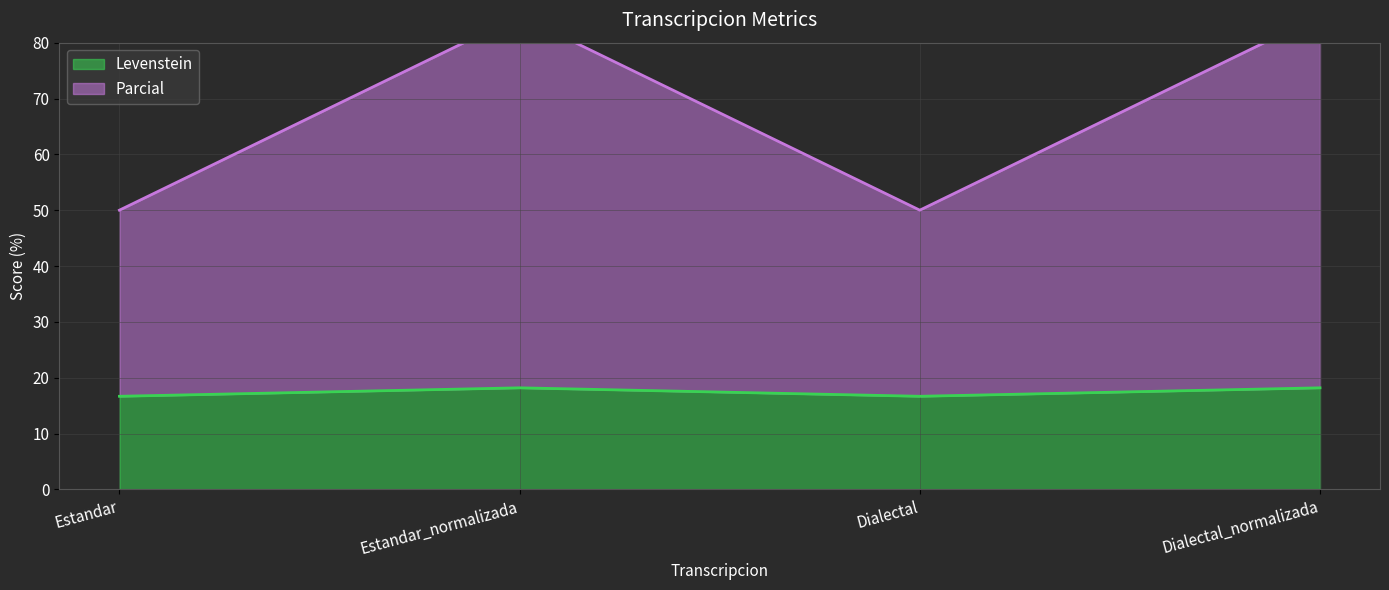

The Levenstein series shows 8.5 at Dialectal. True or false?

False